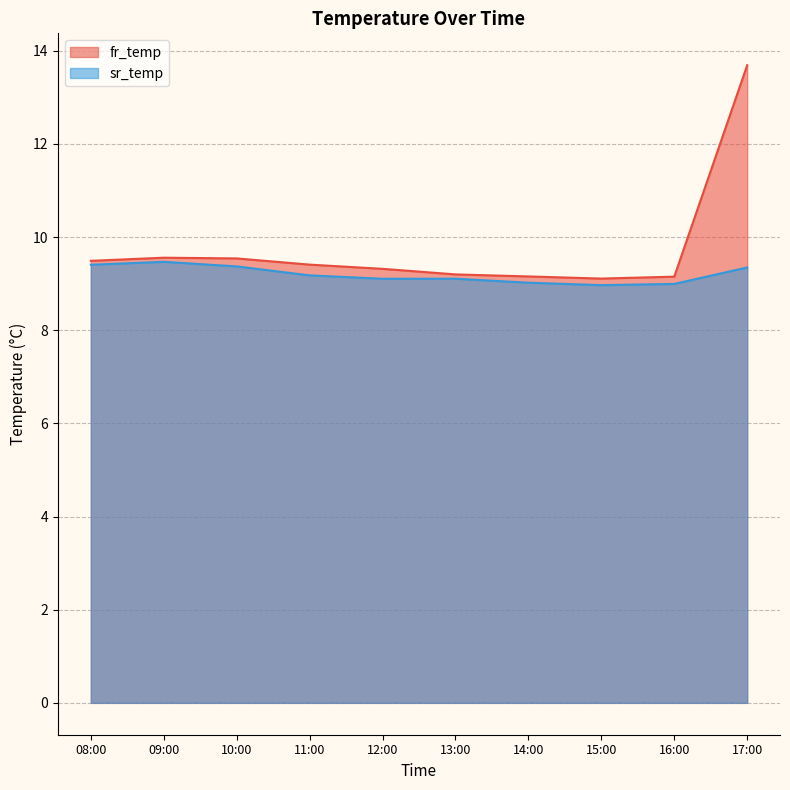

The value of sr_temp at 17:00 is 4.2. True or false?

False